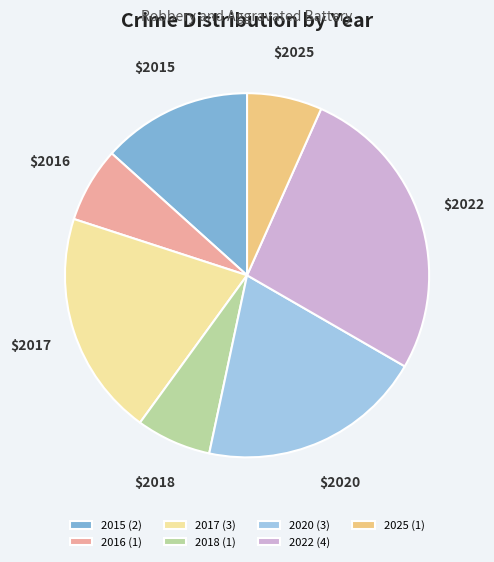

Between 2022 (4) and 2015 (2), which is larger?

2022 (4)